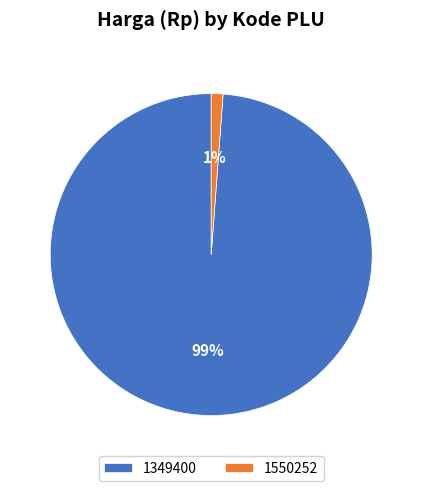

Combined, do 1349400 and 1550252 account for over 50%?

Yes